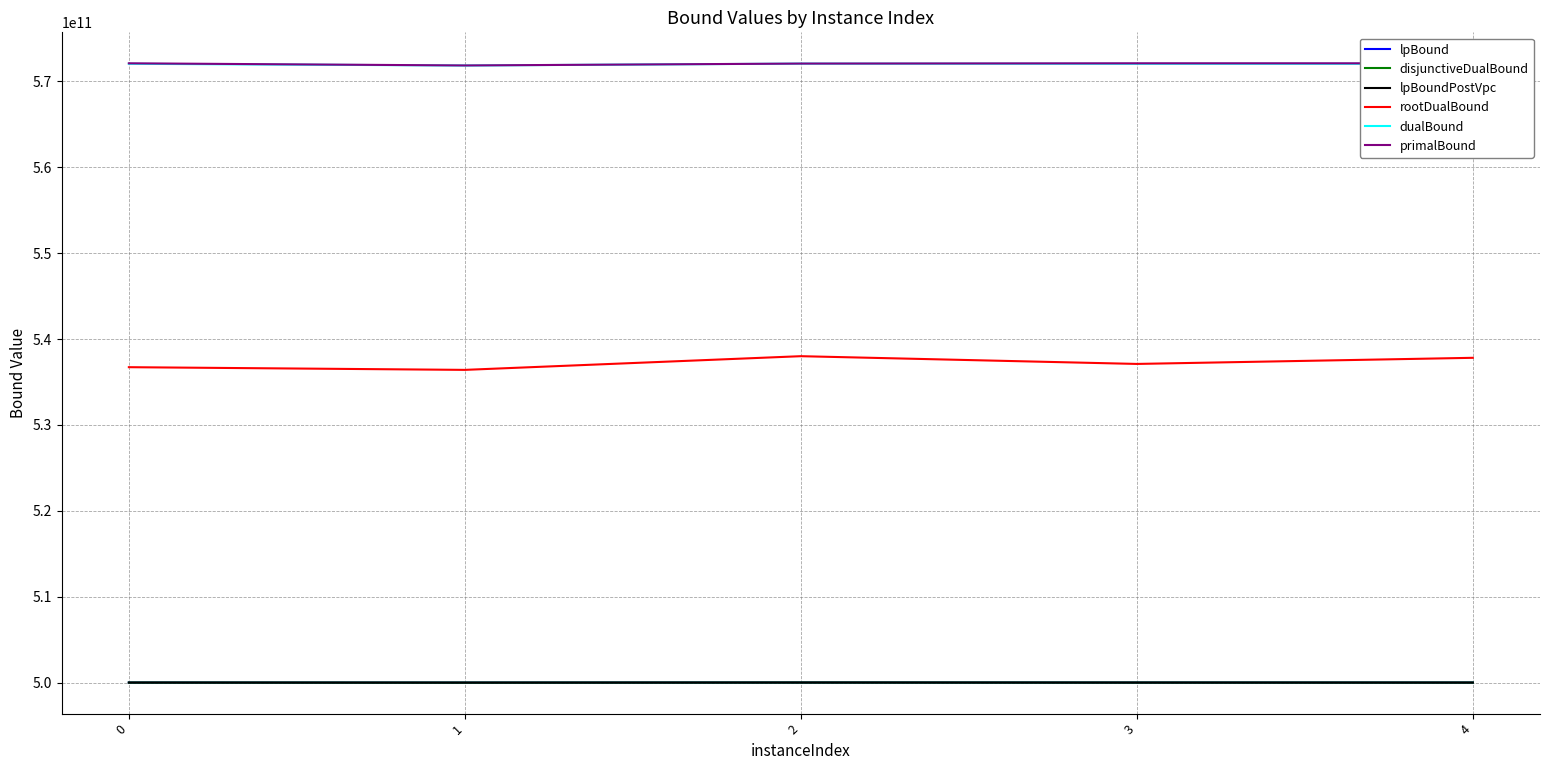

How many interior local valleys does the dualBound series have?

1